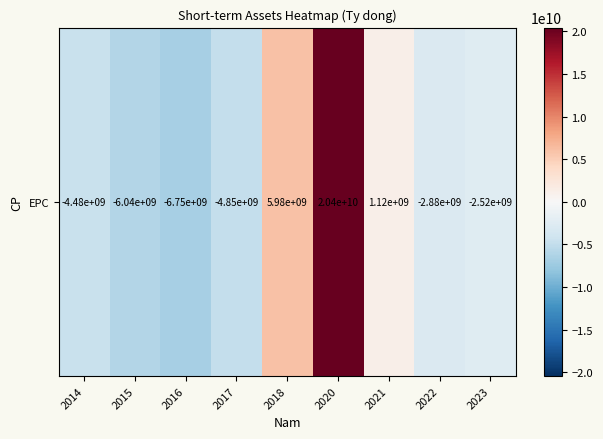

Rank the categories by value from highest to lowest.

2020, 2018, 2021, 2023, 2022, 2014, 2017, 2015, 2016